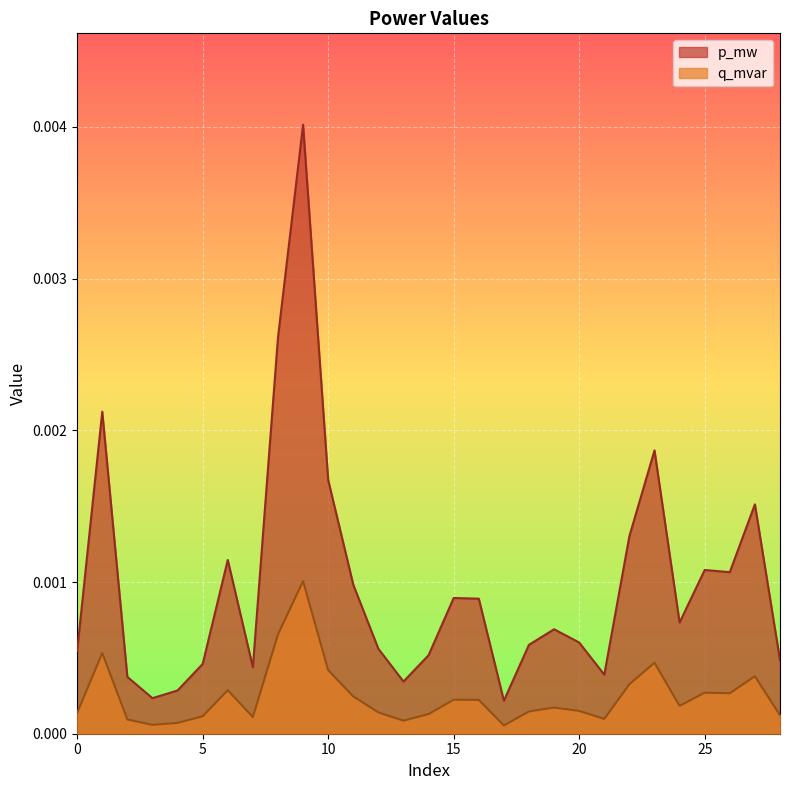

True or false: p_mw has more than 2 interior local peaks.

True